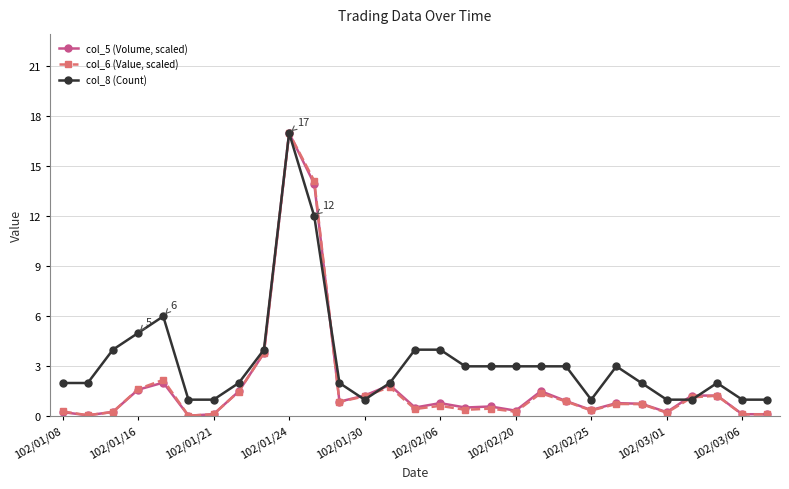

True or false: col_5 (Volume, scaled) has more than 1 interior local peaks.

True